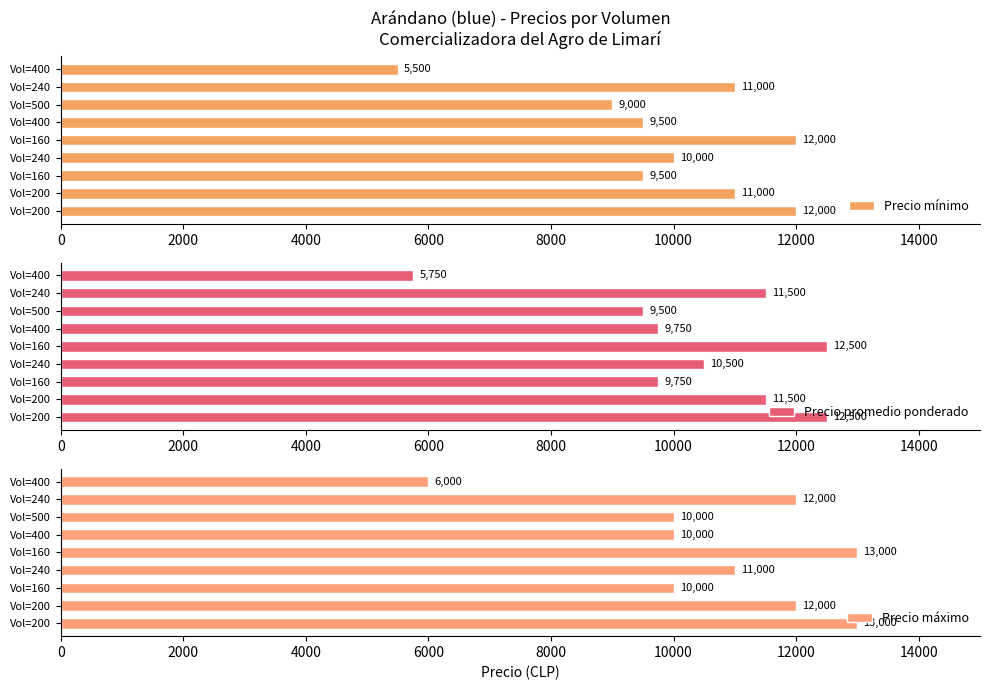

Which series has the largest range (max minus min)?

Precio máximo